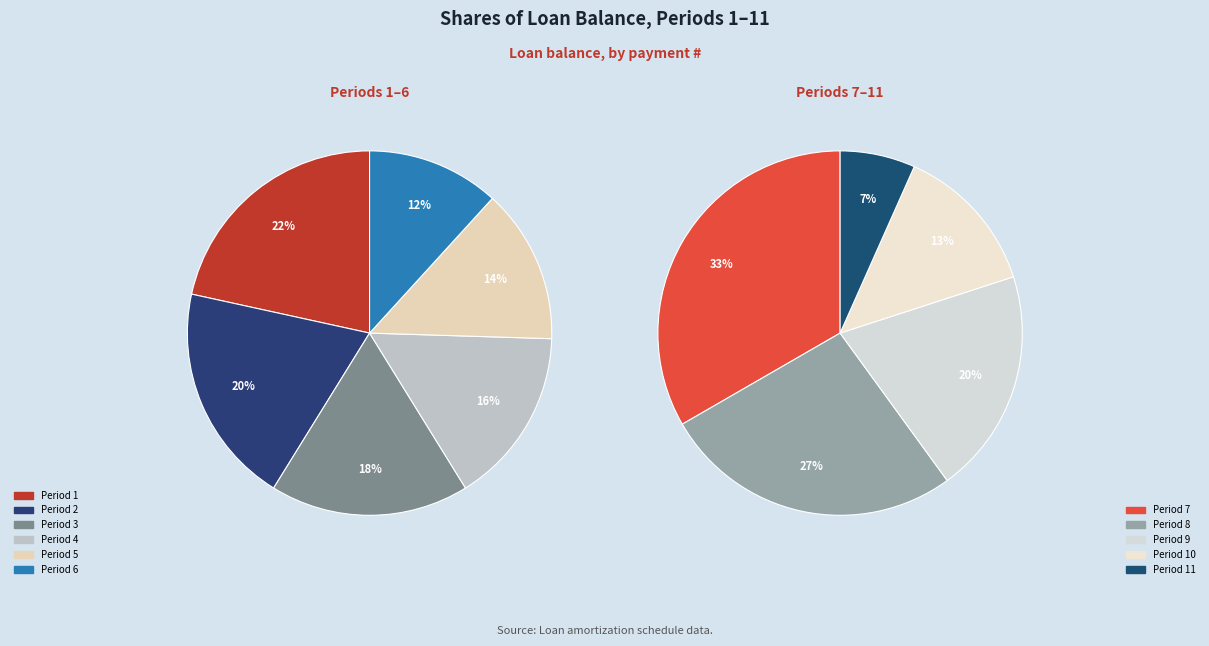

Which slice is the largest?

1